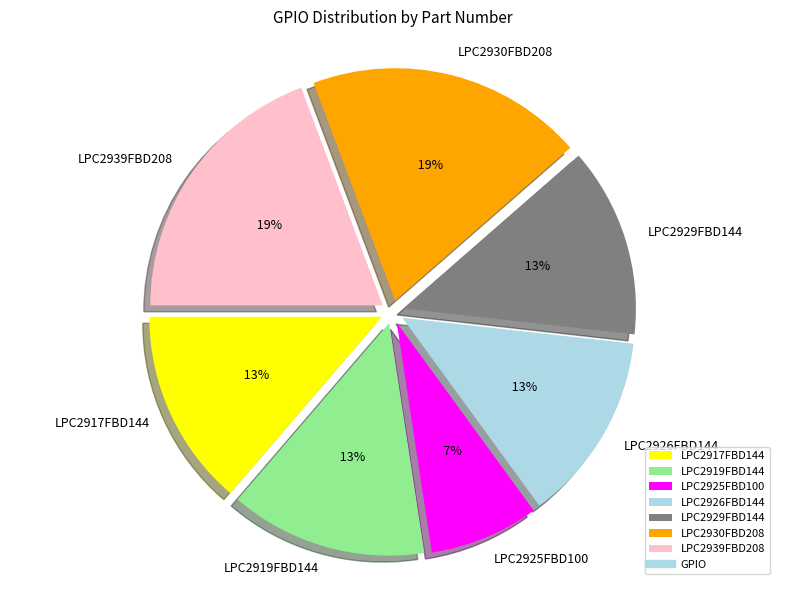

What is the smallest slice in the pie chart?

LPC2925FBD100